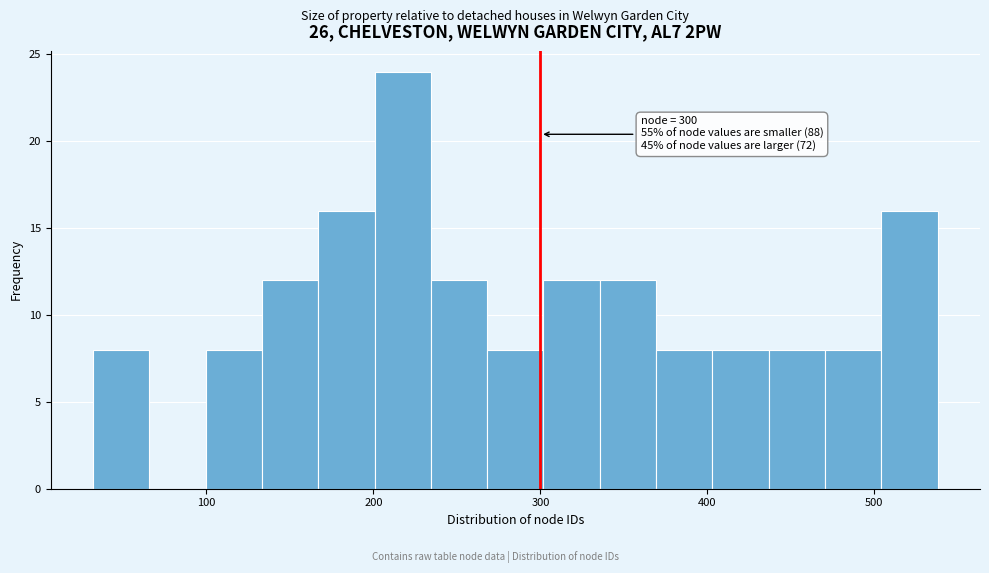

Around what value on the x-axis is the tallest bar? Give the approximate position of its centre, as read against the axis.

220